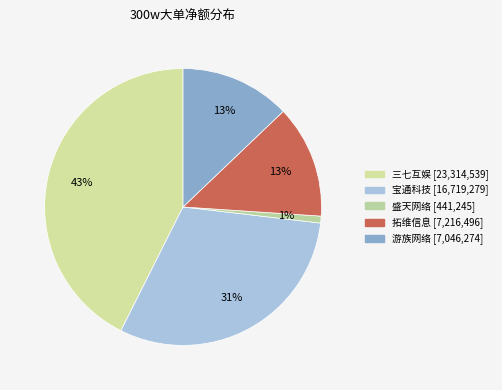

How many segments does this pie chart have?

5